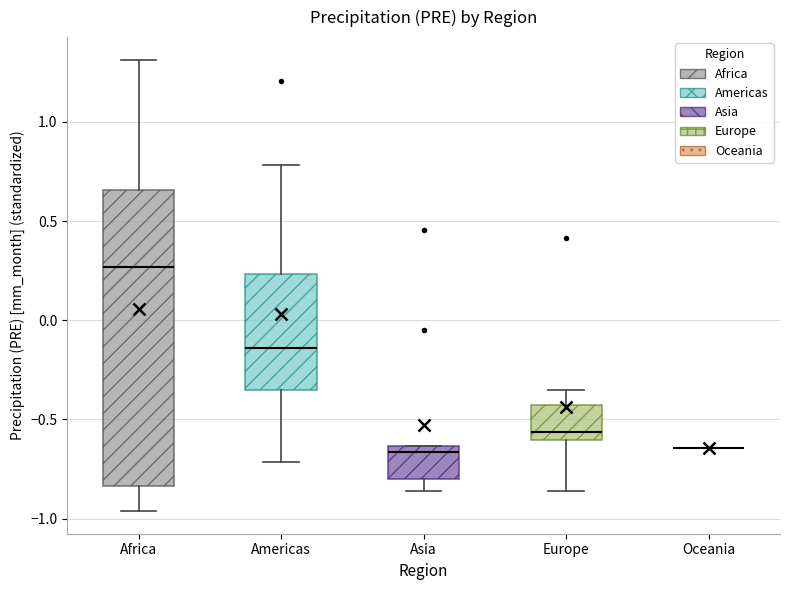

Where is the lower edge of the box for Africa on the y-axis? The values are not printed on the chart, so give them approximately, as read against the axis.

-0.85